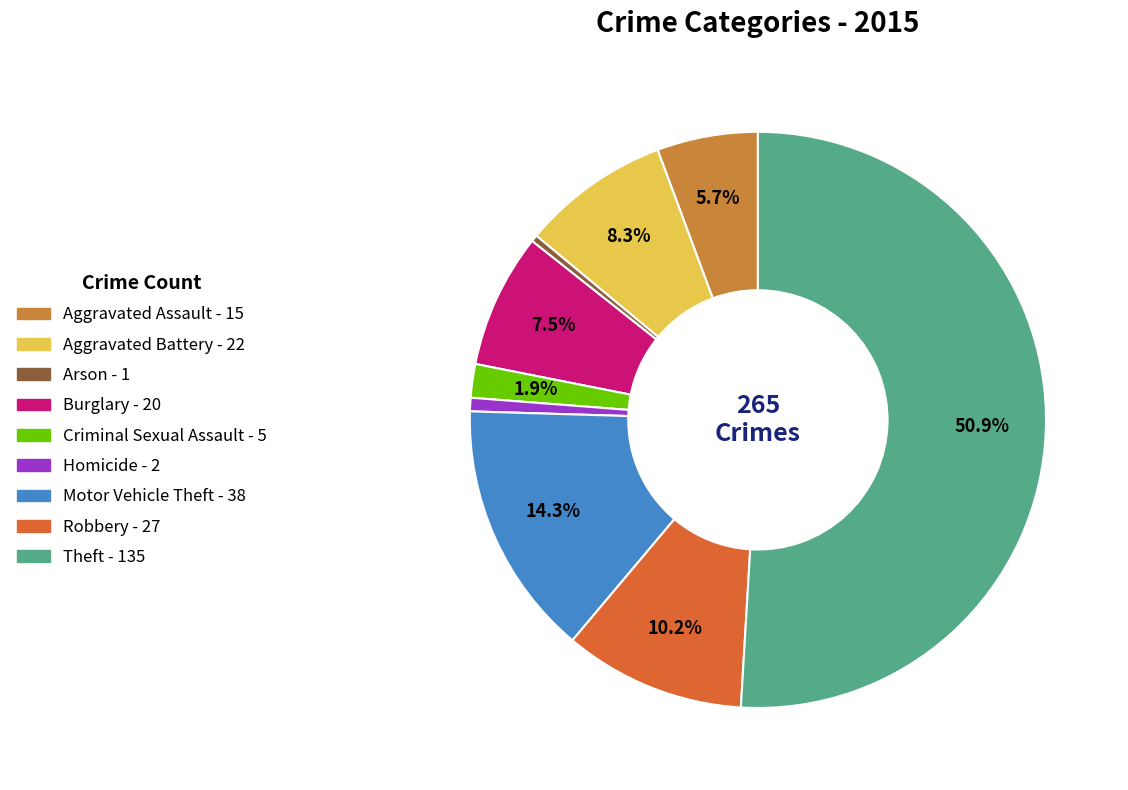

To the nearest percent, what is the combined percentage of Aggravated Battery and Robbery?

18%